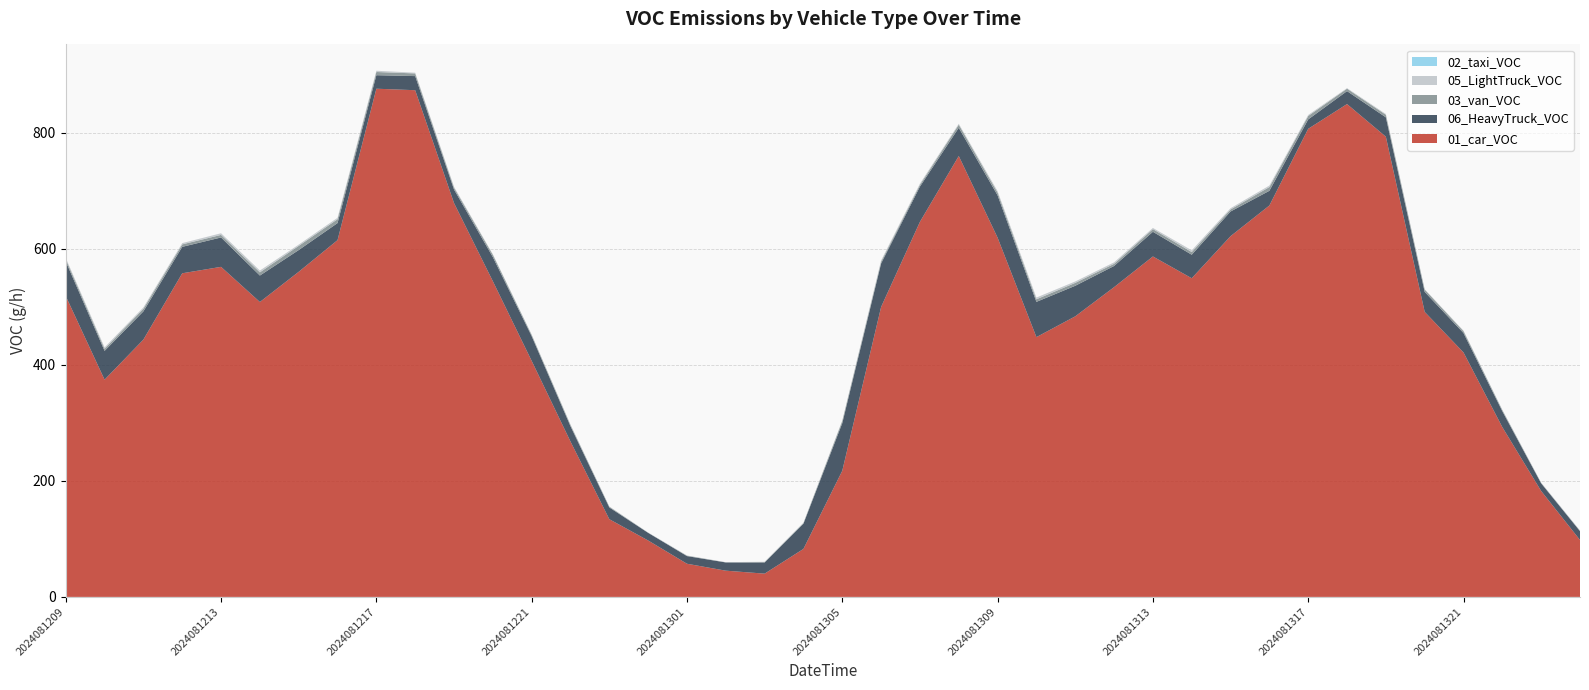

Reading left to right, extract all data points from this chart.

01_car_VOC: 518.5	374.4	443.4	557.7	568.8	508.2	560.2	614.8	875.8	873.2	678.8	544.0	406.8	267.8	133.9	97.2	57.1	45.2	40.1	82.7	217.4	499.7	646.4	759.8	619.1	447.7	483.5	533.8	586.7	549.2	621.6	674.5	806.7	849.3	793.0	491.2	421.3	292.5	182.5	98.1
06_HeavyTruck_VOC: 59.7	49.6	48.6	45.6	50.6	45.6	37.5	29.4	23.3	24.3	23.3	41.5	42.5	26.3	20.3	13.2	13.2	14.2	19.2	43.5	82.0	74.9	60.8	48.6	72.9	60.8	52.7	36.5	42.5	40.5	42.5	25.3	16.2	22.3	33.4	34.4	33.4	27.3	13.2	15.2
03_van_VOC: 4.1	3.7	4.6	4.2	4.4	5.5	7.2	6.6	5.5	4.6	3.3	4.1	2.2	2.2	1.3	0.2	0.7	0.2	0.7	1.1	3.7	3.1	3.1	5.3	4.8	4.4	5.0	3.7	4.6	4.6	3.5	6.5	5.9	4.2	4.4	4.1	3.3	2.0	0.7	0.7
05_LightTruck_VOC: 2.0	2.4	2.3	2.2	2.8	3.1	2.2	2.5	2.1	1.2	1.4	0.9	0.6	0.8	0.3	0.4	0.3	0.3	0.5	0.5	0.8	2.2	1.9	1.6	2.5	3.0	2.5	2.5	2.0	3.0	2.1	2.6	1.8	0.9	1.3	0.6	0.8	0.5	0.5	0.5
02_taxi_VOC: 0.0	0.0	0.0	0.0	0.0	0.0	0.0	0.0	0.0	0.0	0.0	0.0	0.0	0.0	0.0	0.0	0.0	0.0	0.0	0.0	0.0	0.0	0.0	0.0	0.0	0.0	0.0	0.0	0.0	0.0	0.0	0.0	0.0	0.0	0.0	0.0	0.0	0.0	0.0	0.0